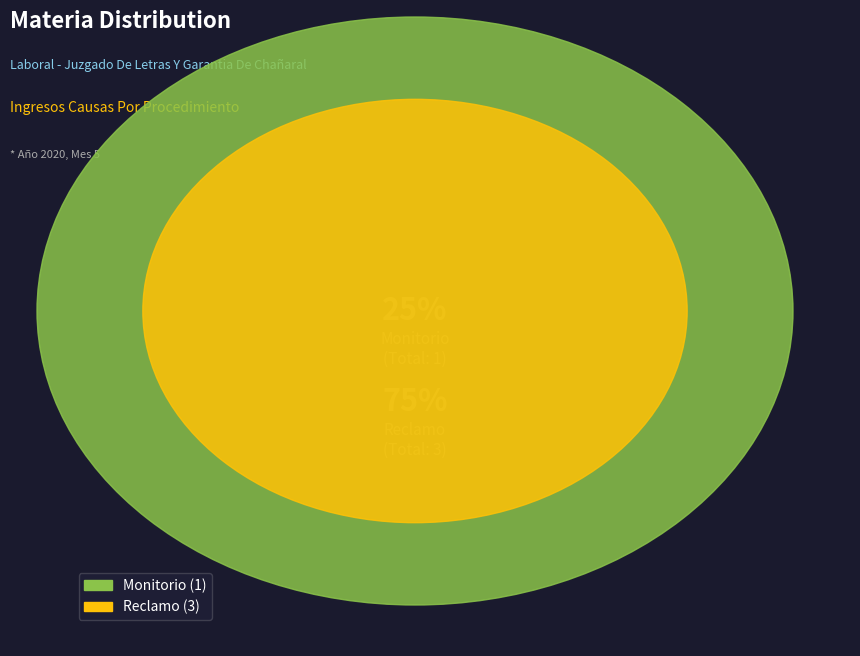

Rank the categories by value from lowest to highest.

Monitorio, Reclamo